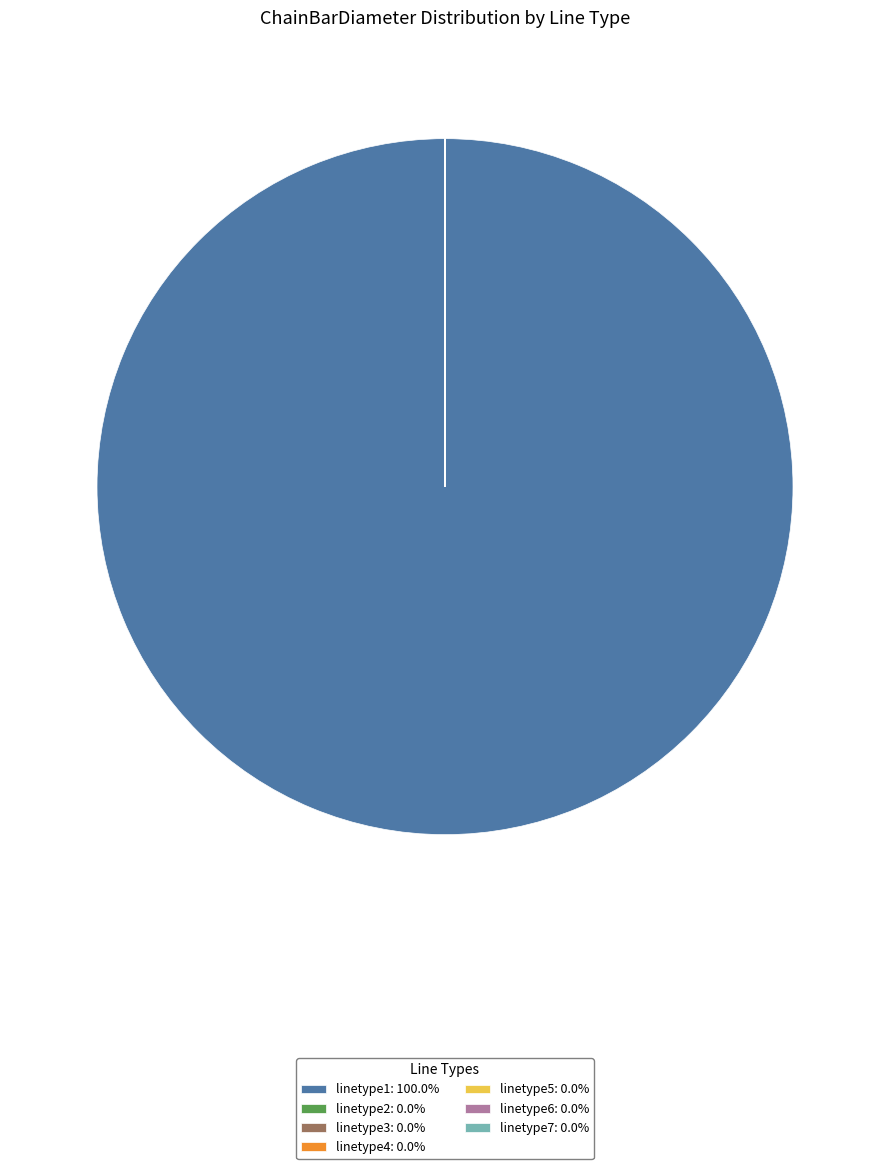

Is there any slice that represents more than half of the pie?

Yes